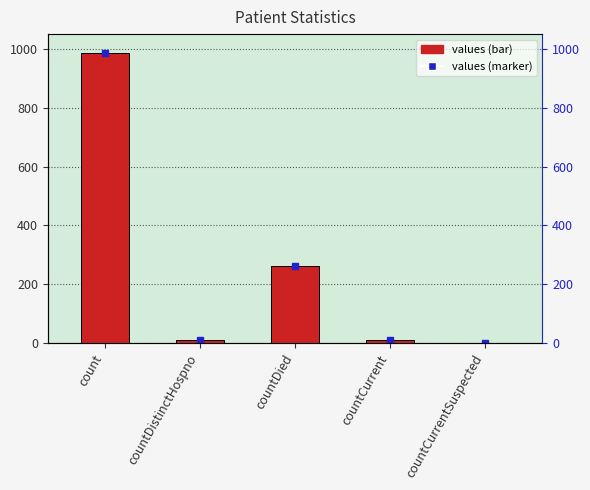

List the labels in order of value, smallest first.

countCurrentSuspected, countDistinctHospno, countCurrent, countDied, count